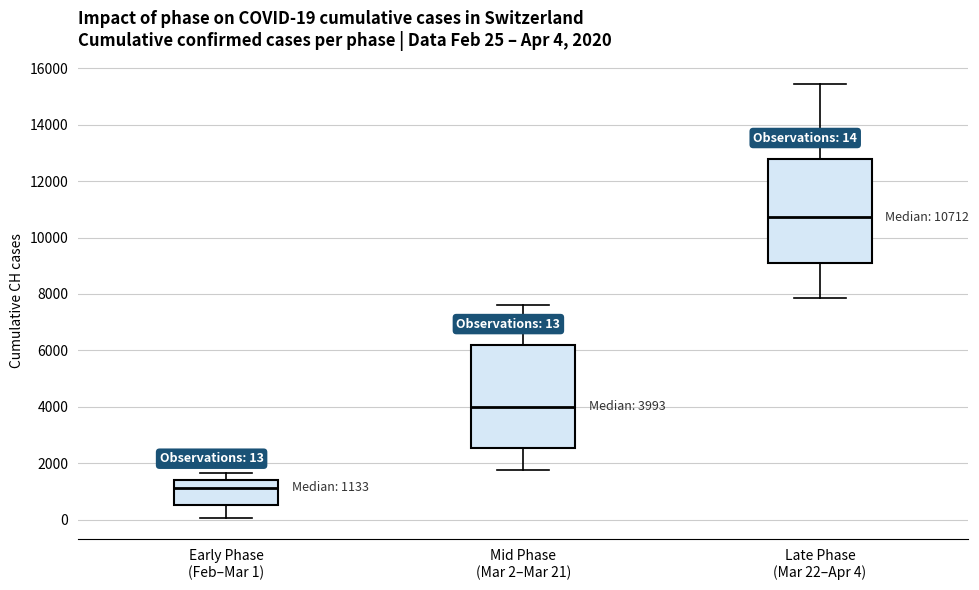

Which box's median line is the highest?

Late Phase (Mar 22–Apr 4)